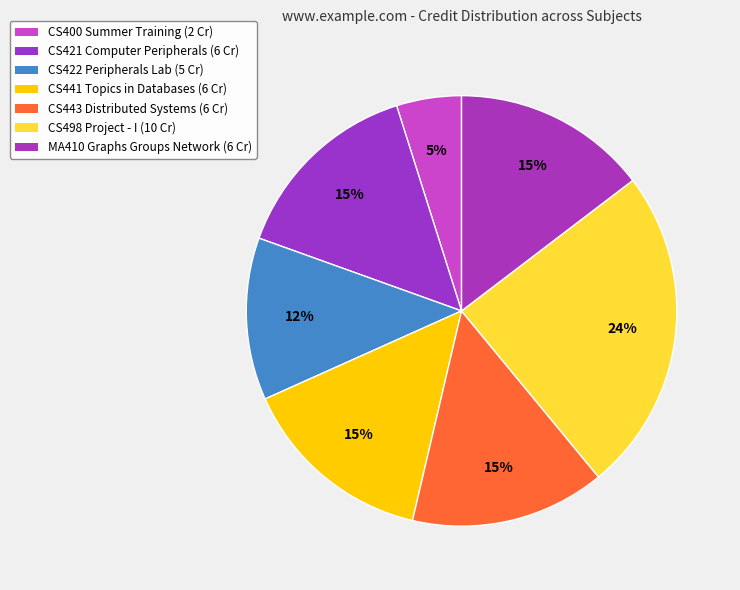

How many segments does this pie chart have?

7